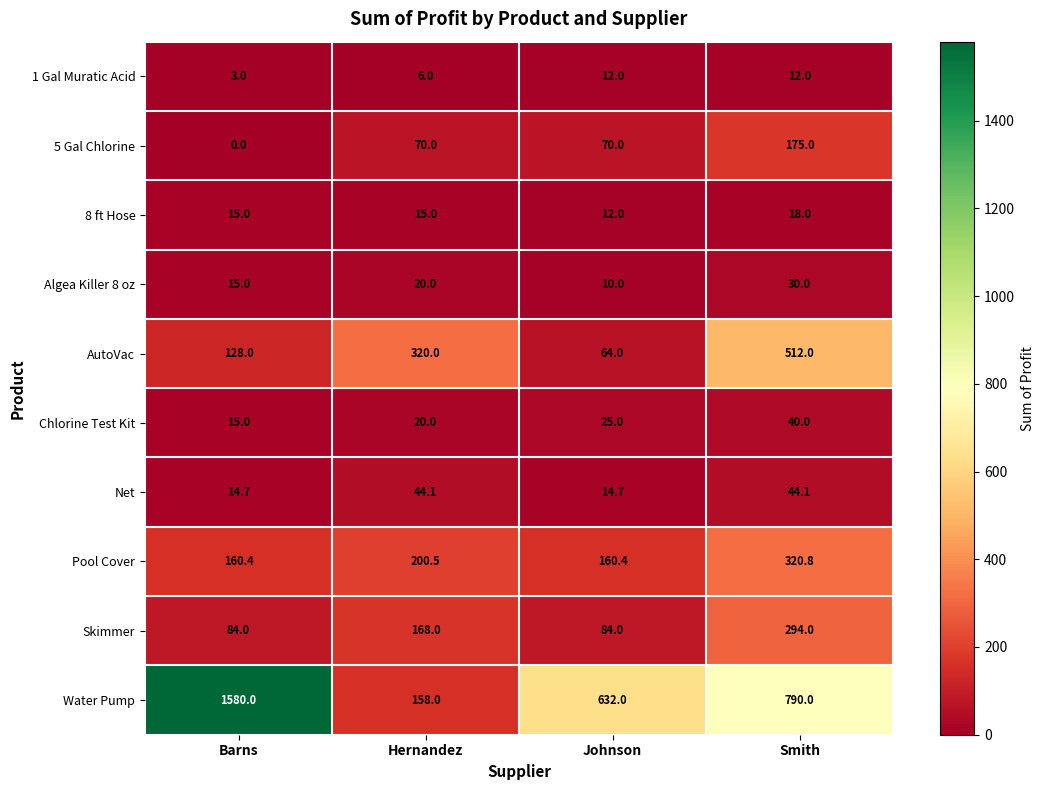

At which category is the sum across all series the highest?

Smith